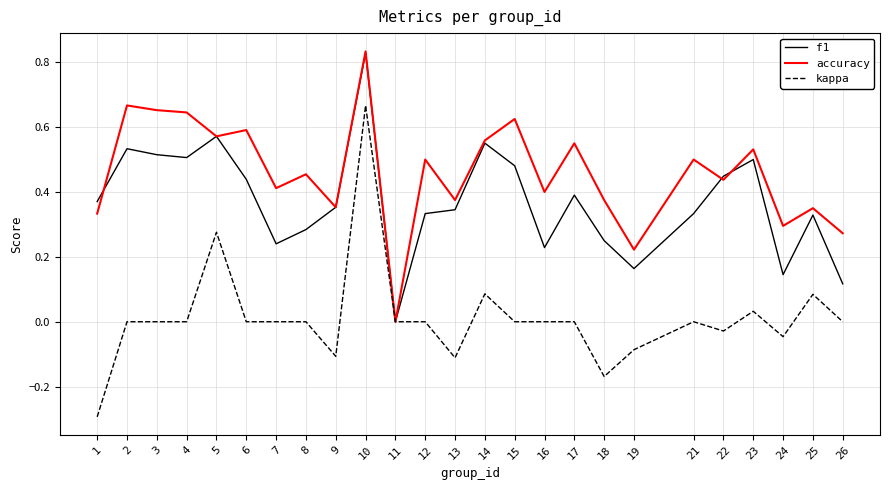

At which category is the sum across all series the highest?

10